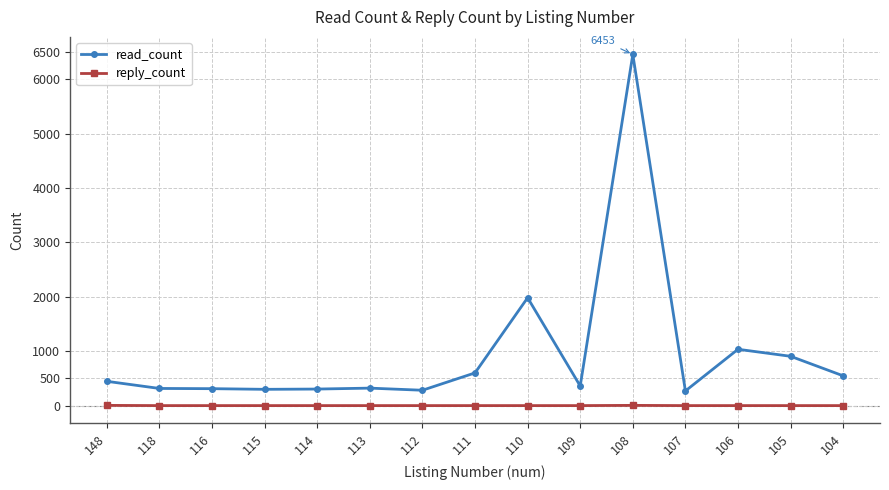

Rank the series by their maximum value, from lowest to highest.

reply_count, read_count